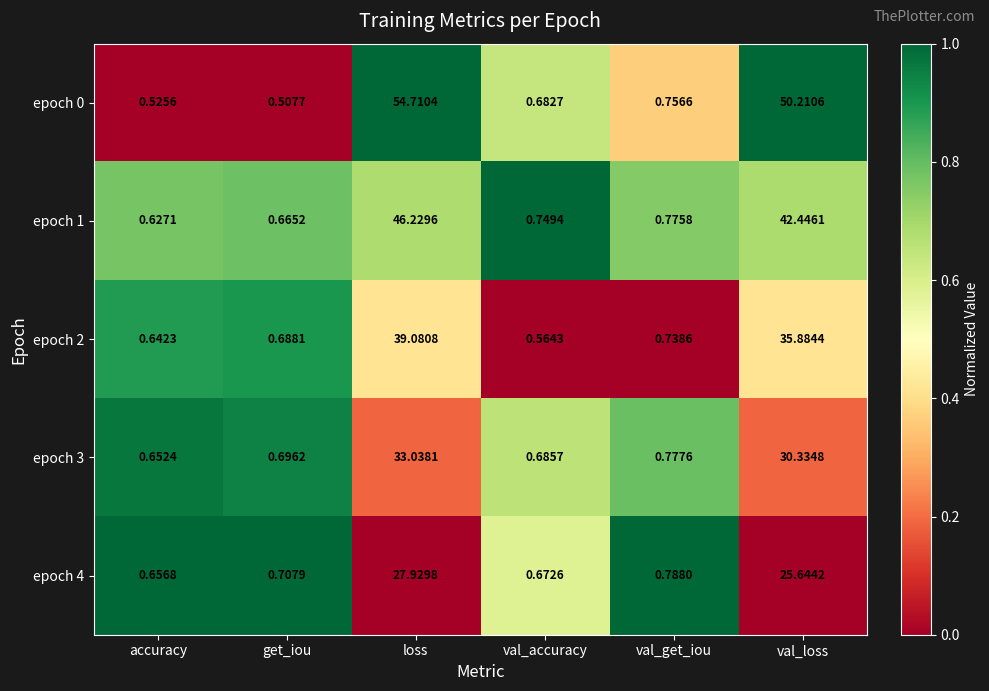

Where is epoch 1 nearest to the value 23?

val_loss